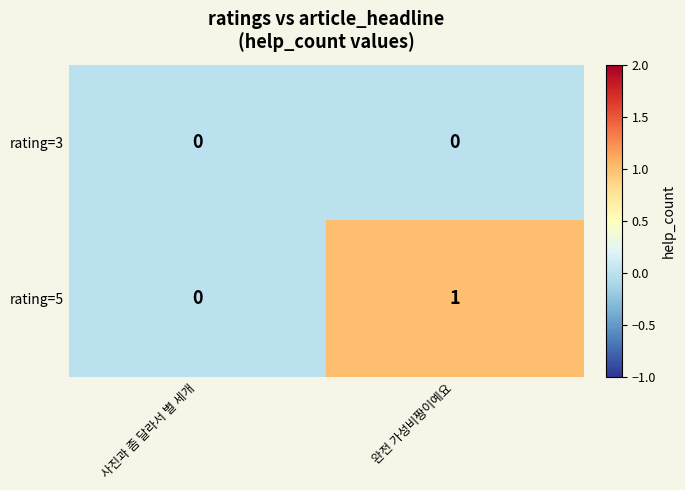

At 완전 가성비짱이예요, list the series in order from largest to smallest.

rating=5, rating=3